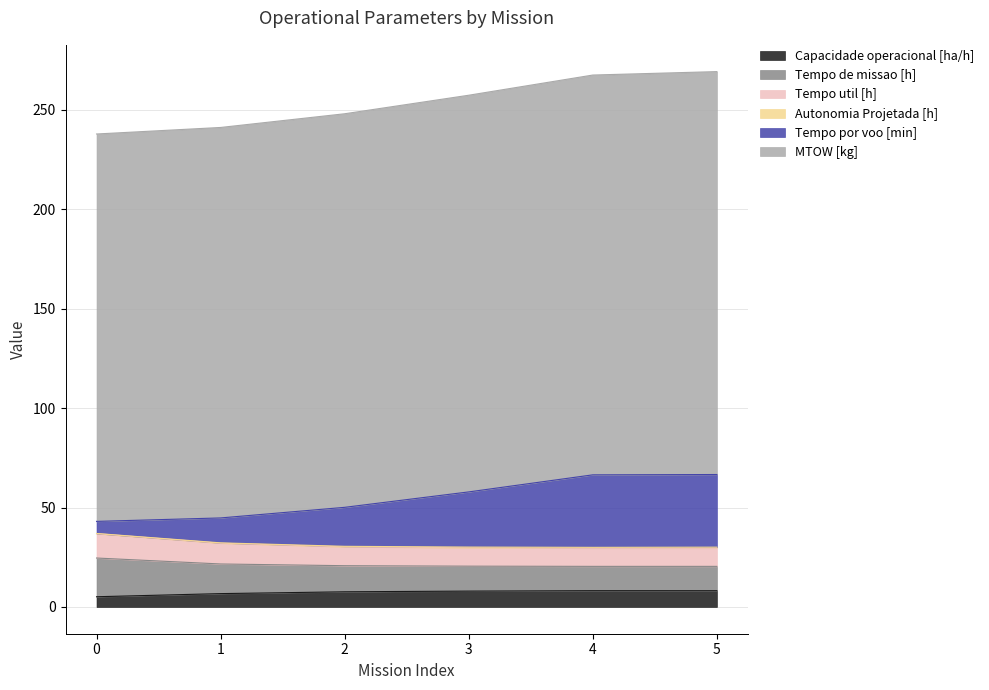

What is the total value across all series at 4?

267.4